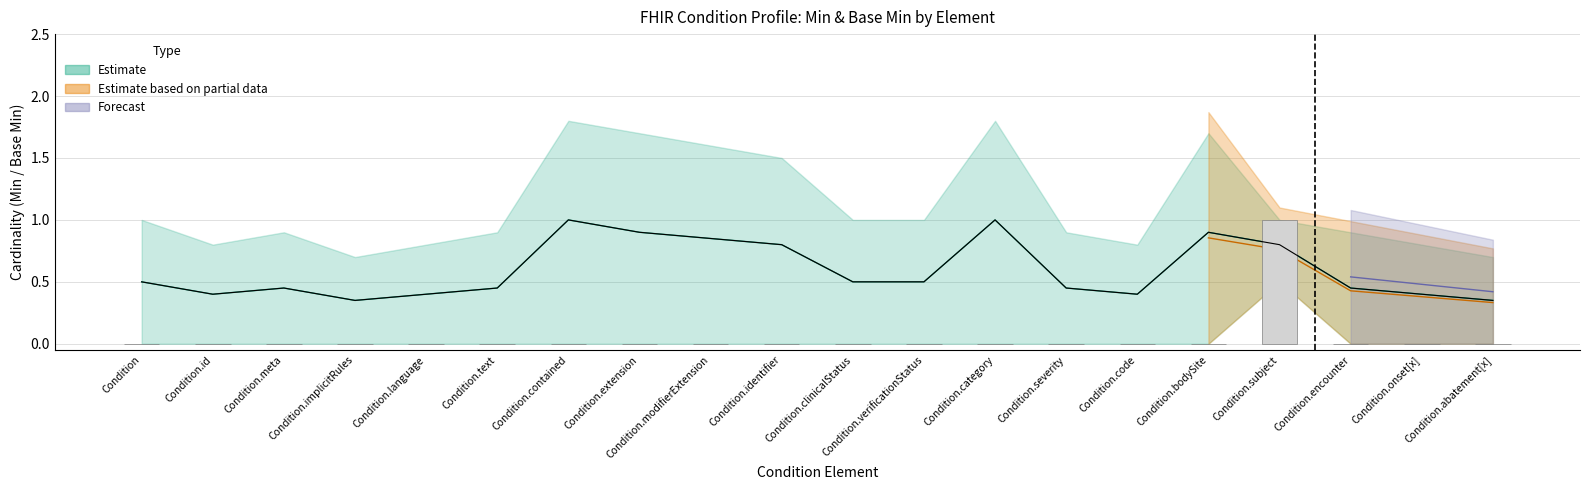

The chart shows a value of 0 at Condition.clinicalStatus. True or false?

False